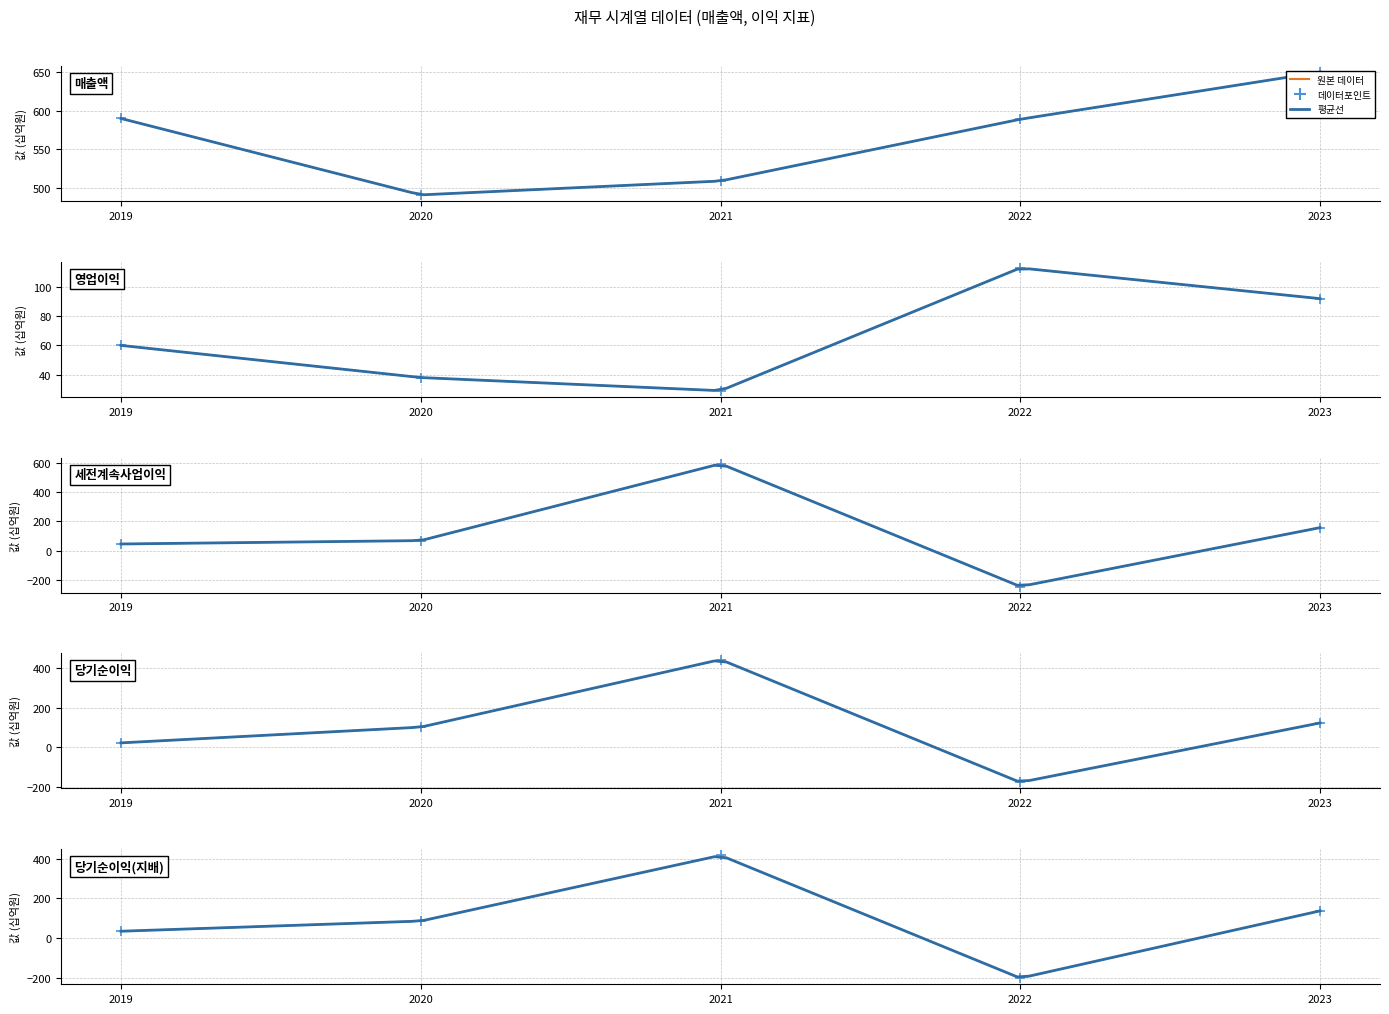

Which series has the largest total across all categories?

매출액